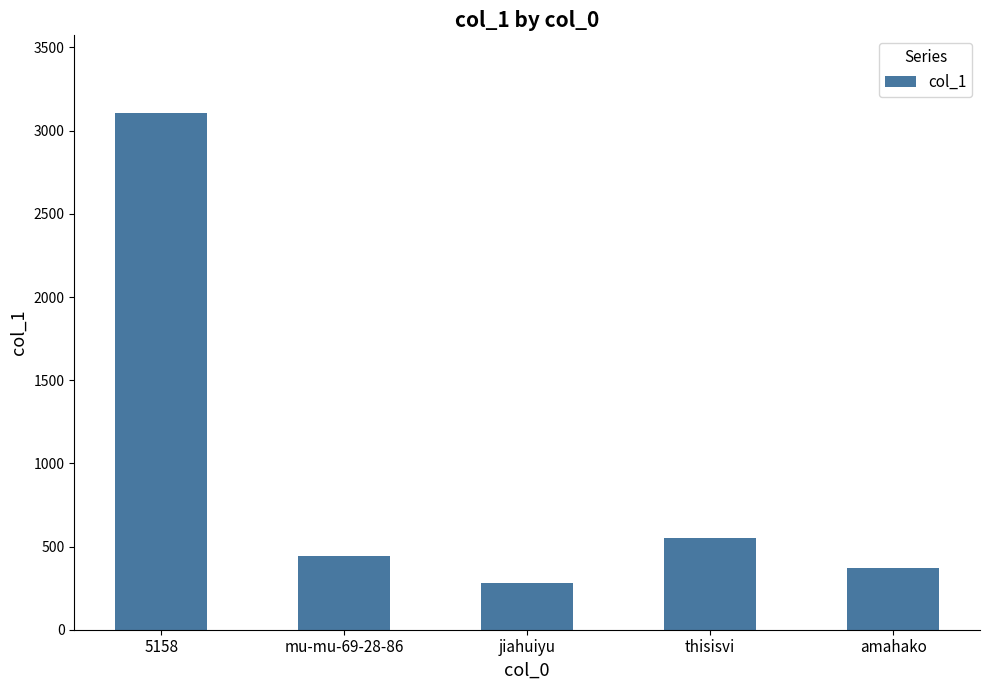

How many bars are there in total?

5